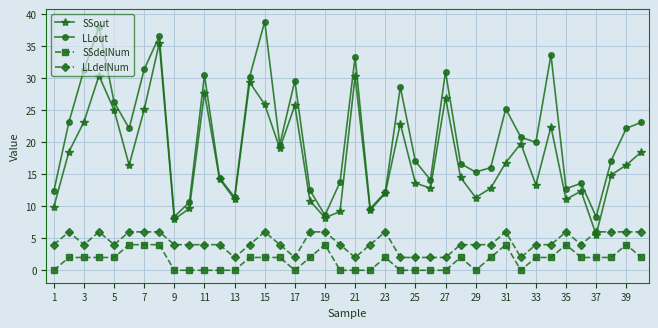

Rank the series by their maximum value, from highest to lowest.

LLout, SSout, LLdelNum, SSdelNum